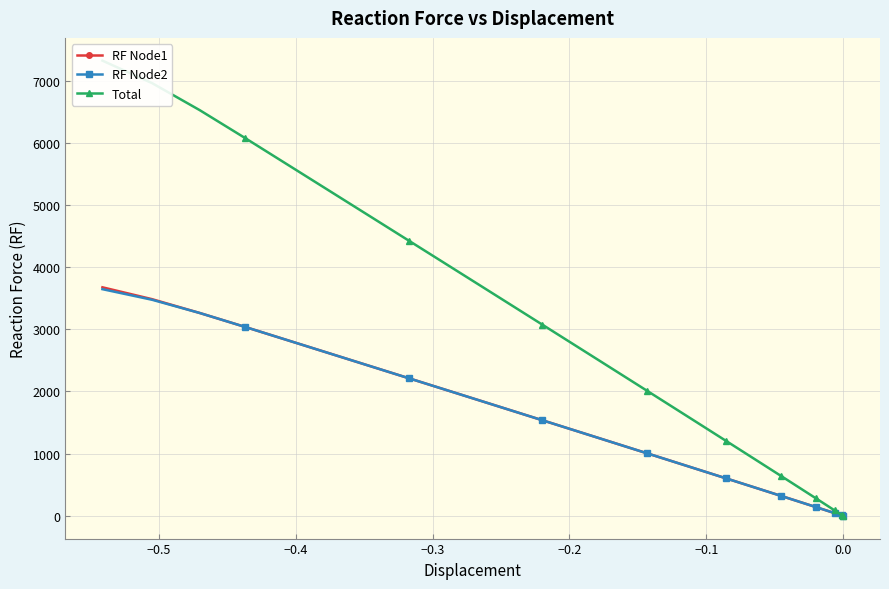

What is the value of the RF Node1 point at the 1st from the left?

3675.9